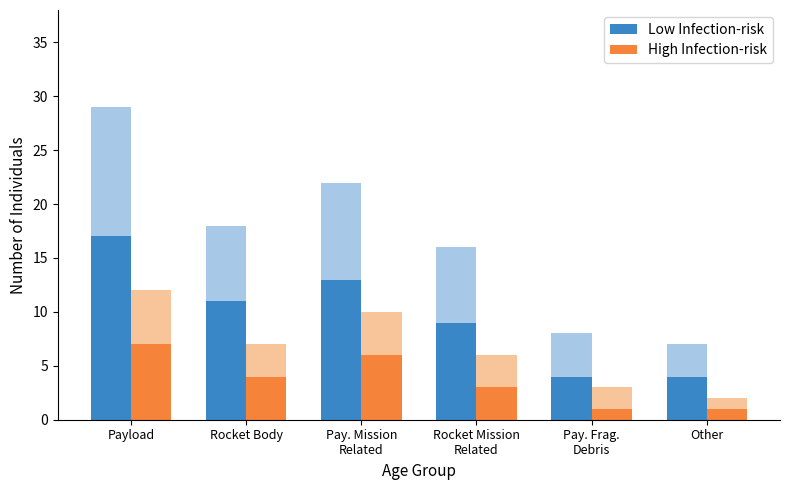

True or false: High Infection-risk has a value of 0 at Pay. Frag.
Debris.

False